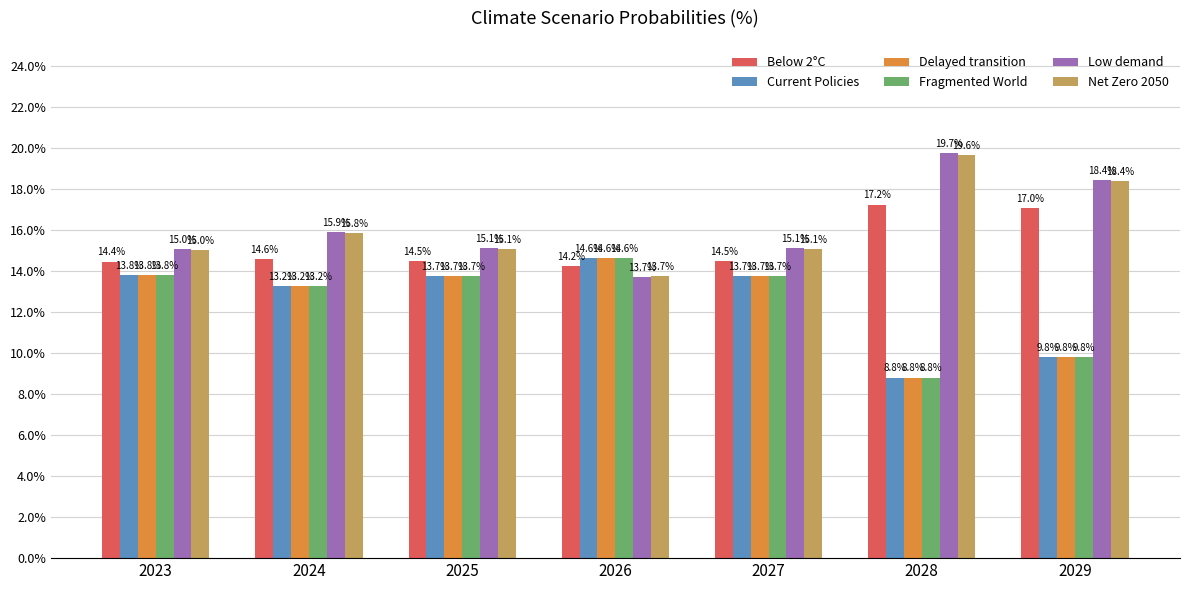

Reading right to left, extract all data points from this chart.

Below 2°C: 0.2	0.2	0.1	0.1	0.1	0.1	0.1
Current Policies: 0.1	0.1	0.1	0.1	0.1	0.1	0.1
Delayed transition: 0.1	0.1	0.1	0.1	0.1	0.1	0.1
Fragmented World: 0.1	0.1	0.1	0.1	0.1	0.1	0.1
Low demand: 0.2	0.2	0.2	0.1	0.2	0.2	0.2
Net Zero 2050: 0.2	0.2	0.2	0.1	0.2	0.2	0.2